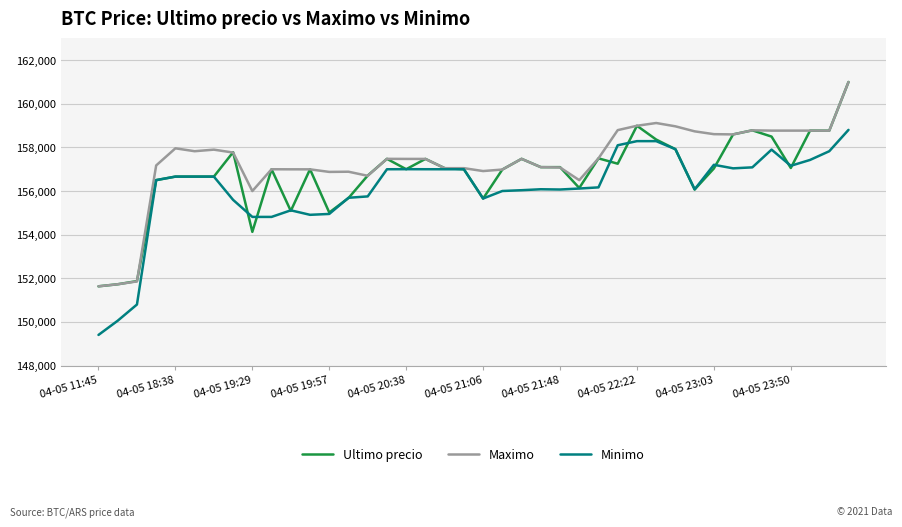

What is the greatest value displayed?

161000